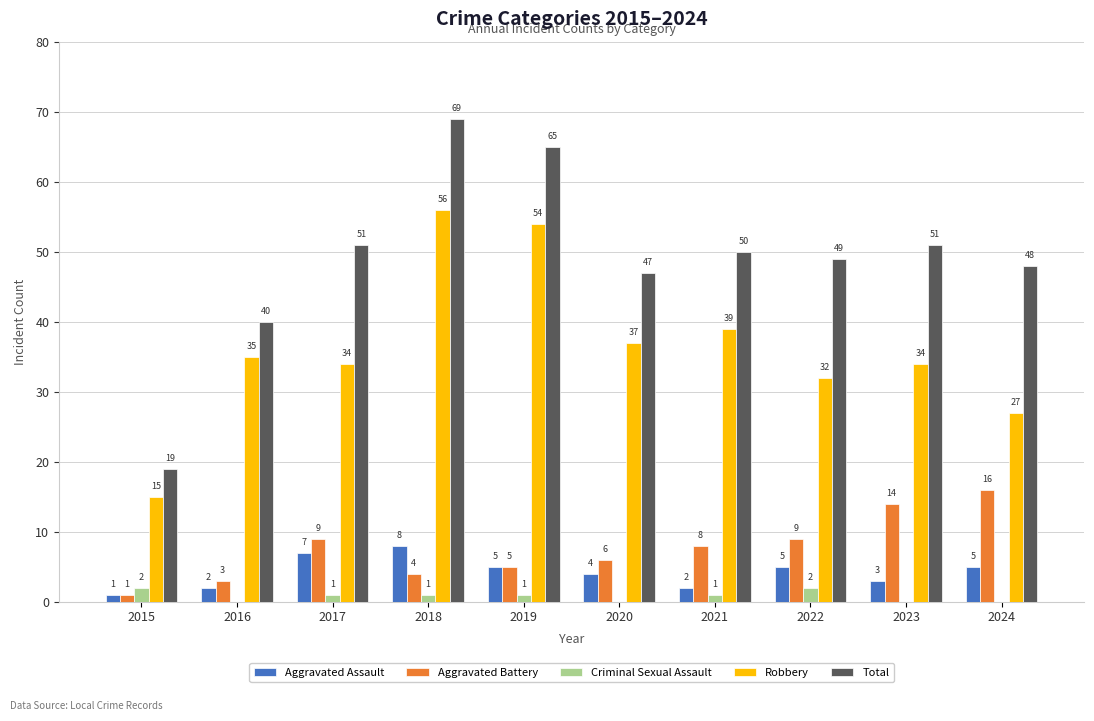

Reading left to right, list all the values displayed in this chart.

Aggravated Assault: 1	2	7	8	5	4	2	5	3	5
Aggravated Battery: 1	3	9	4	5	6	8	9	14	16
Criminal Sexual Assault: 2	0	1	1	1	0	1	2	0	0
Robbery: 15	35	34	56	54	37	39	32	34	27
Total: 19	40	51	69	65	47	50	49	51	48